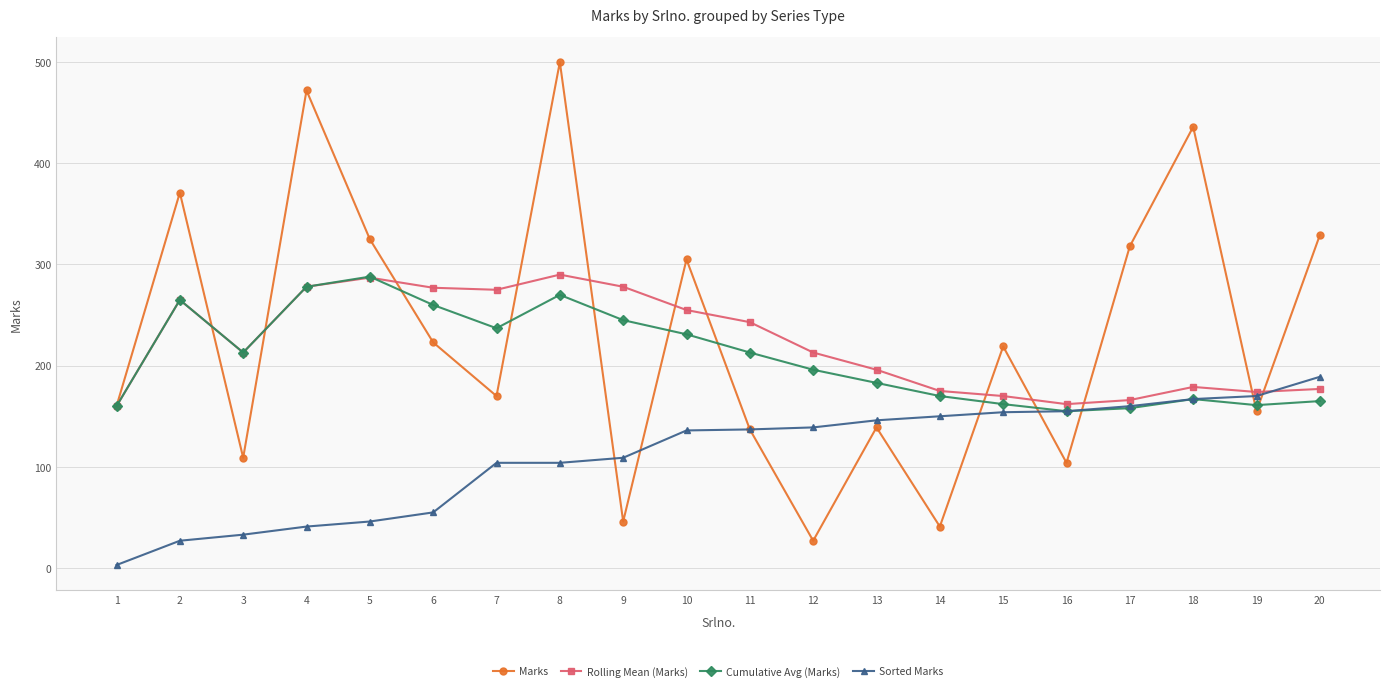

Which series has the largest range (max minus min)?

Marks